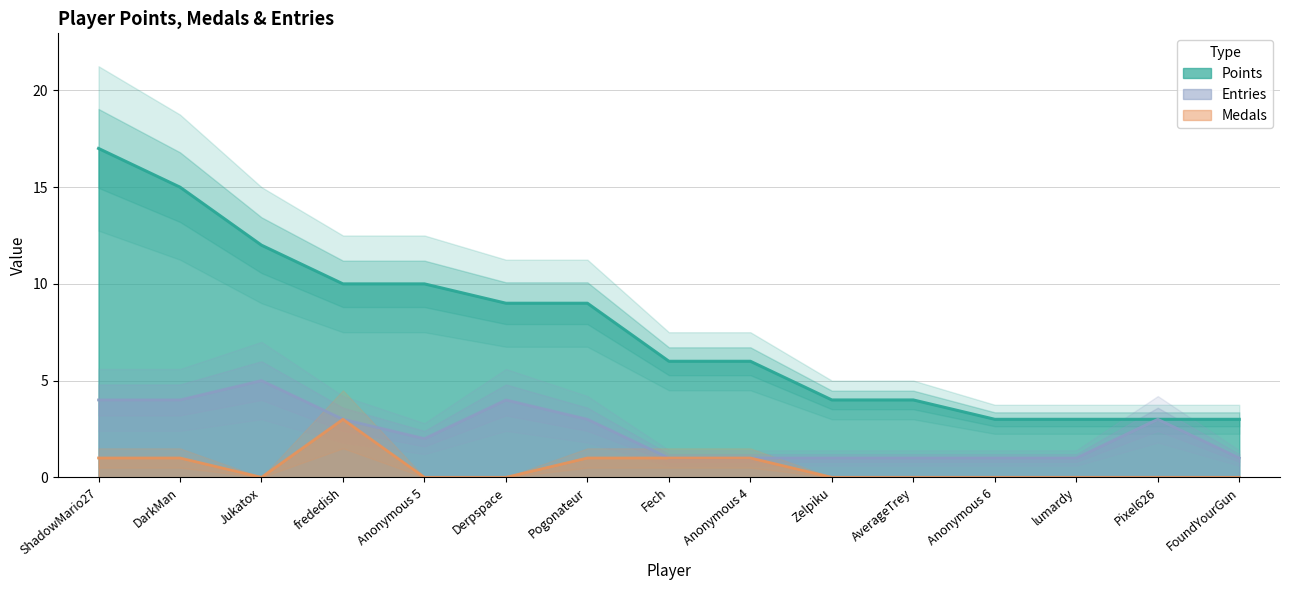

What is the minimum value for Points?

3